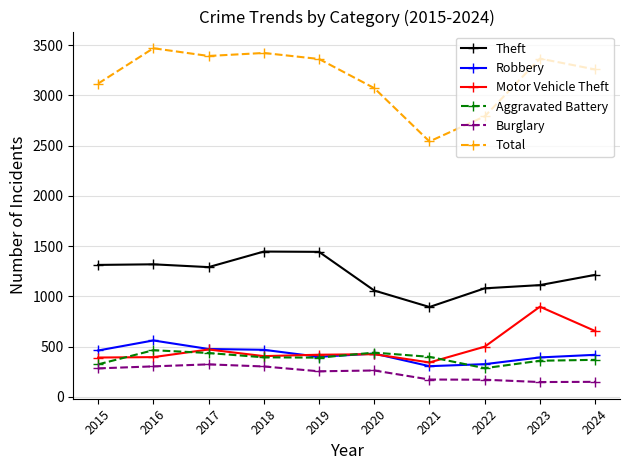

At which category does the chart reach its peak across all series?

2016